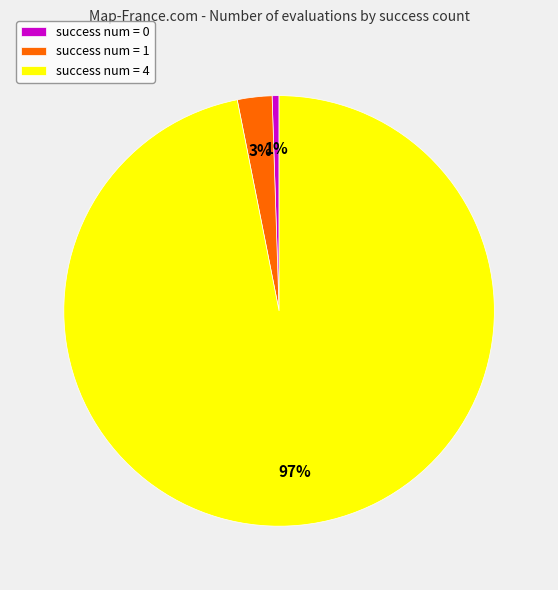

Do success num = 1 and success num = 4 together represent more than half of the pie?

Yes